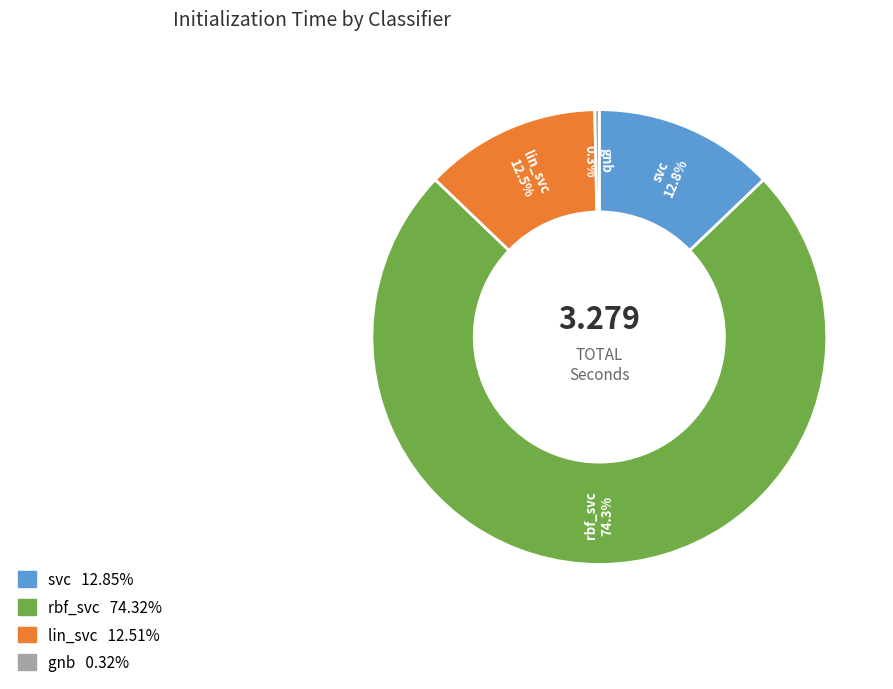

Is the sum of svc and lin_svc greater than half?

No